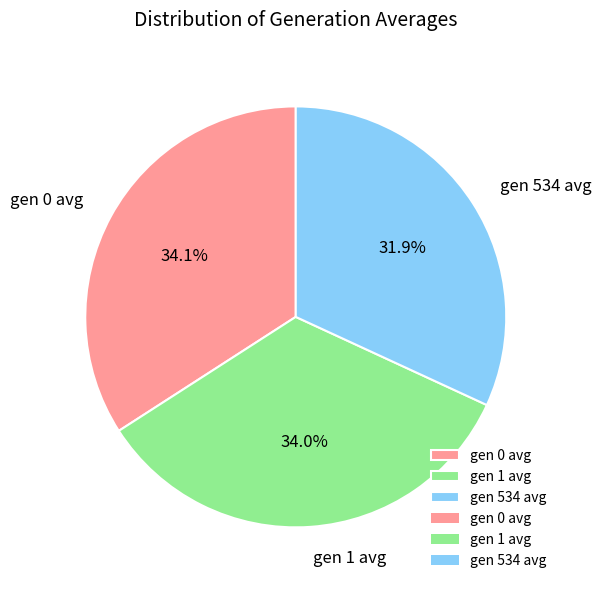

Between gen 0 avg and gen 534 avg, which is larger?

gen 0 avg